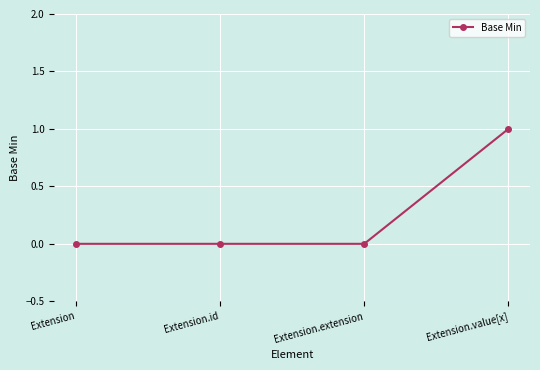

Which category has the highest value across all series?

Extension.value[x]